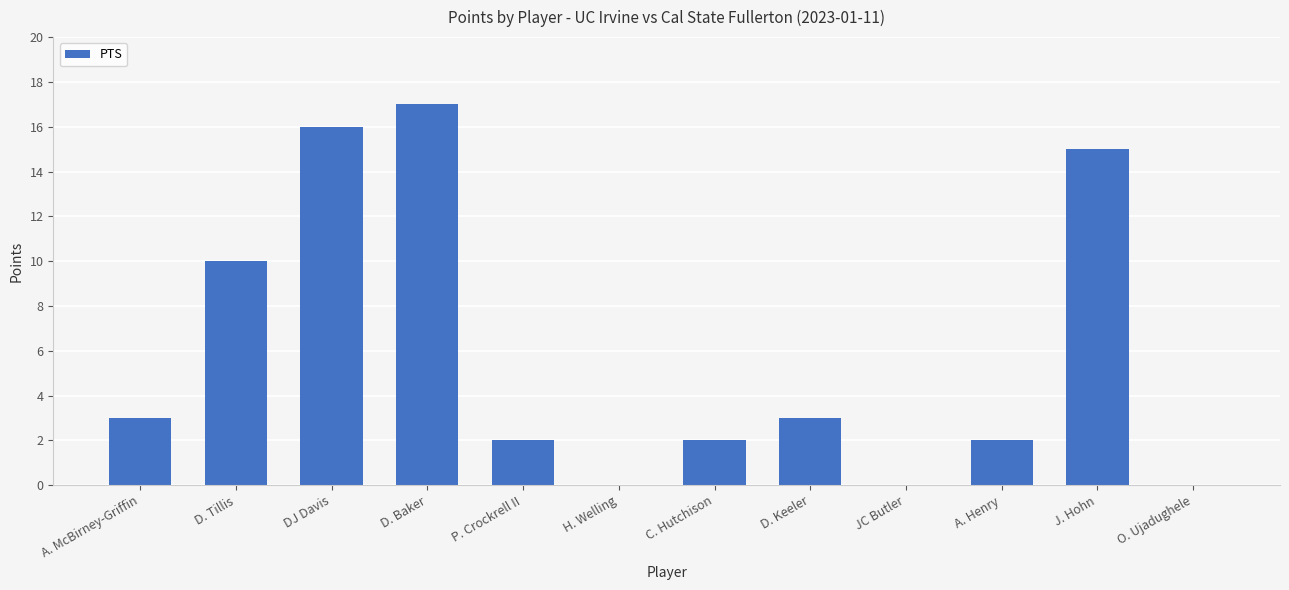

Count the number of data series in this chart.

1